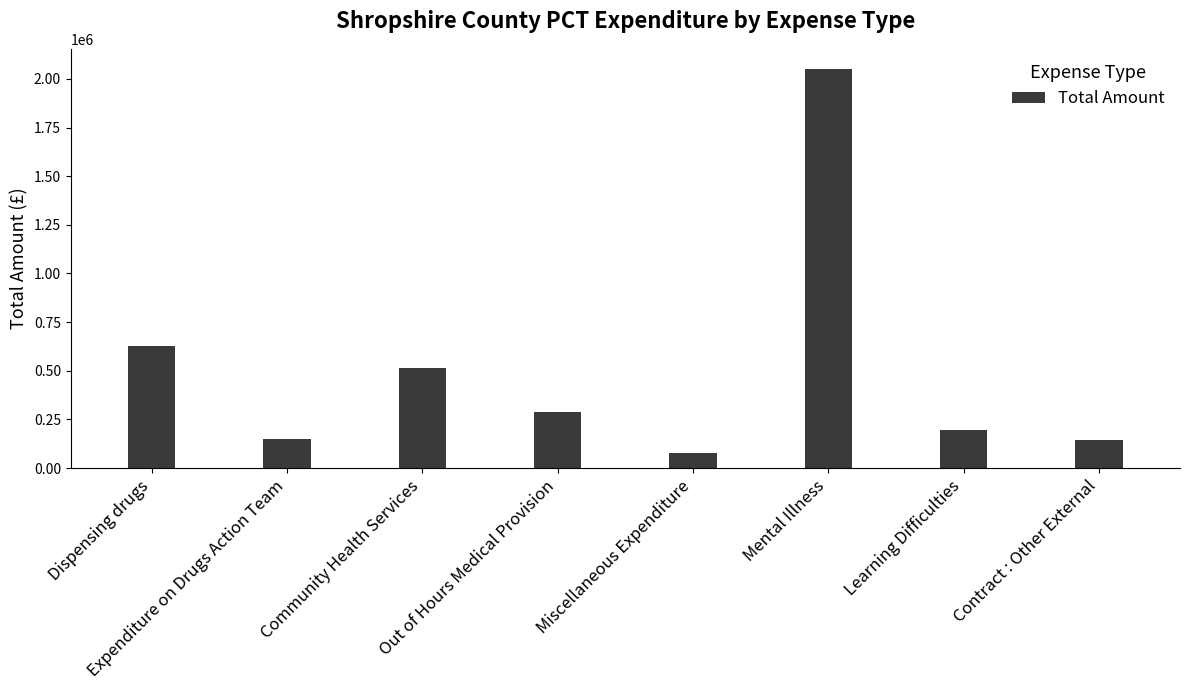

At which label does the data first exceed 286447?

Dispensing drugs